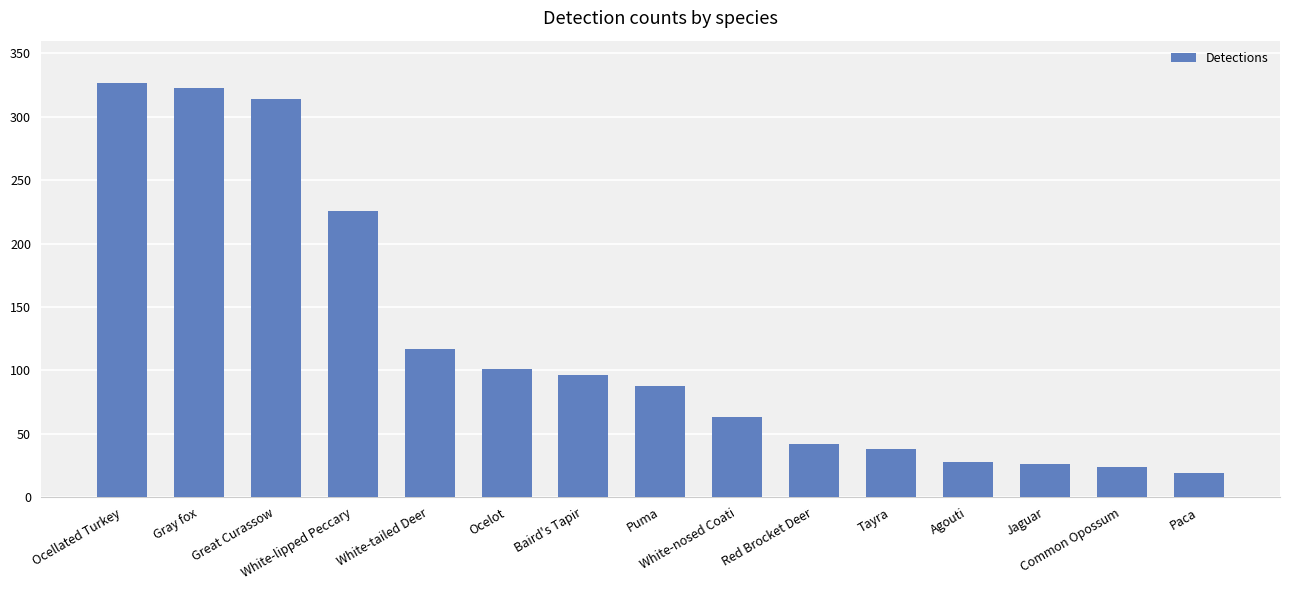

Reading left to right, transcribe all the data shown in this chart.

Ocellated Turkey=327	Gray fox=323	Great Curassow=314	White-lipped Peccary=226	White-tailed Deer=117	Ocelot=101	Baird's Tapir=96	Puma=88	White-nosed Coati=63	Red Brocket Deer=42	Tayra=38	Agouti=28	Jaguar=26	Common Opossum=24	Paca=19